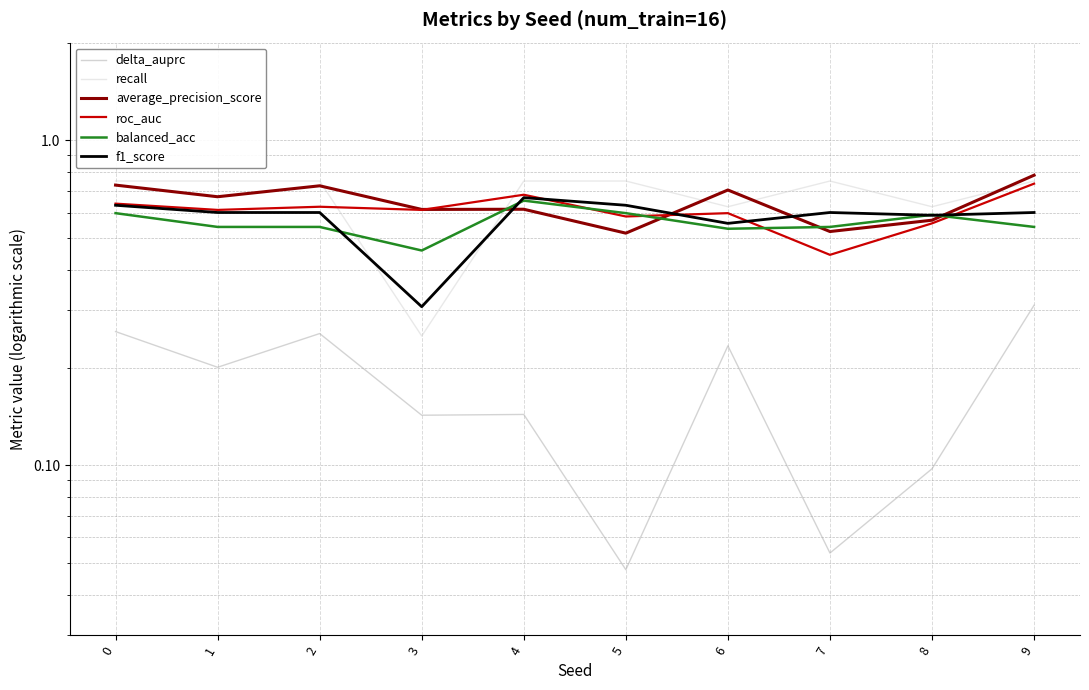

What is the sum of the f1_score values at 1 and 4?

1.3